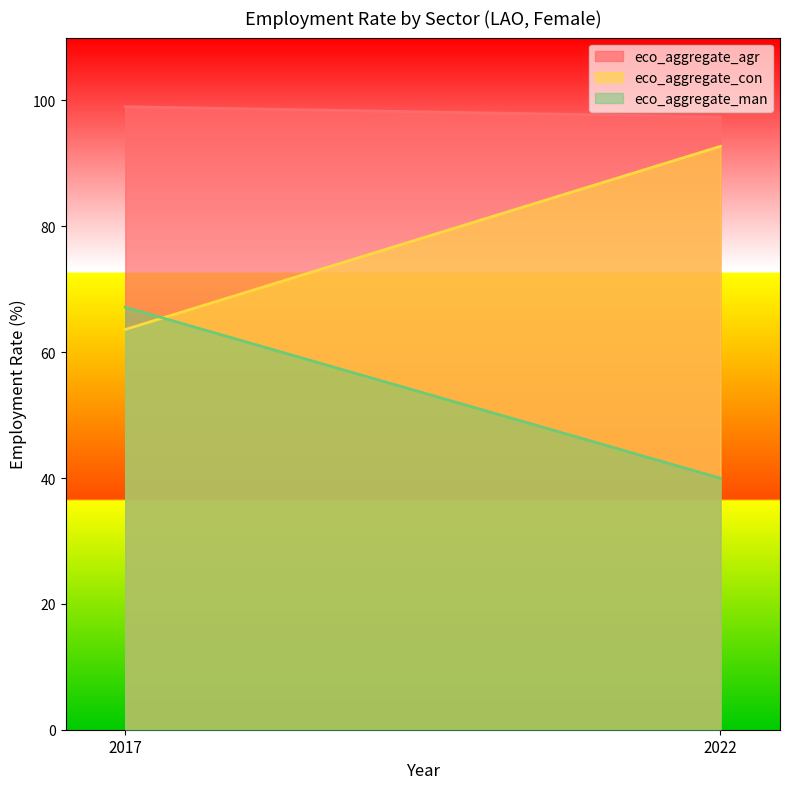

What is the difference between the eco_aggregate_man values at 2017 and 2022?

27.2